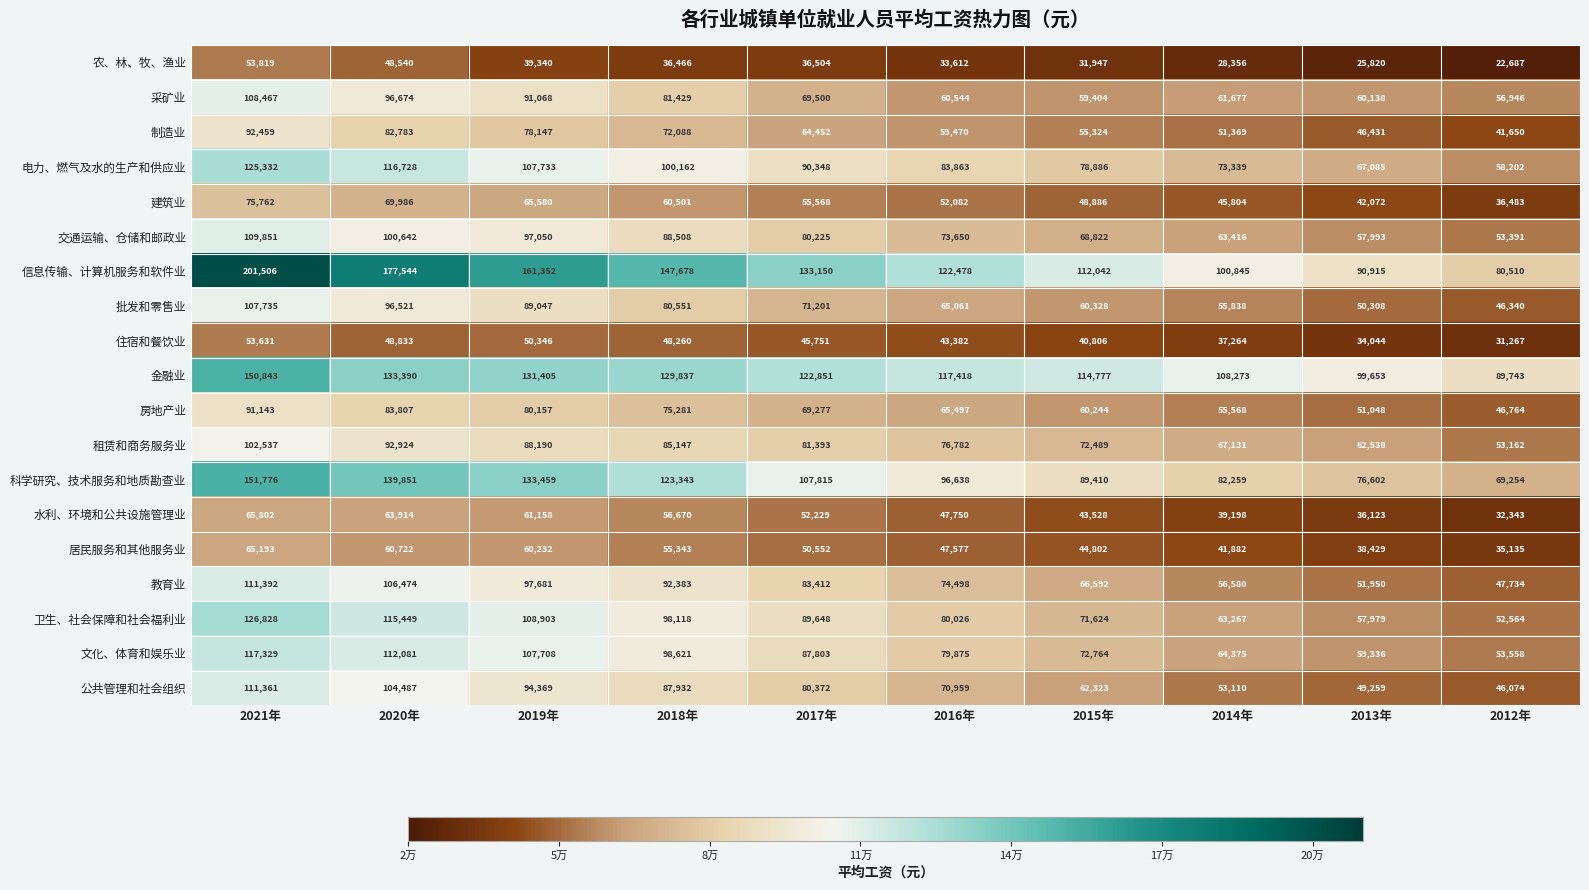

Count the number of data series in this chart.

19